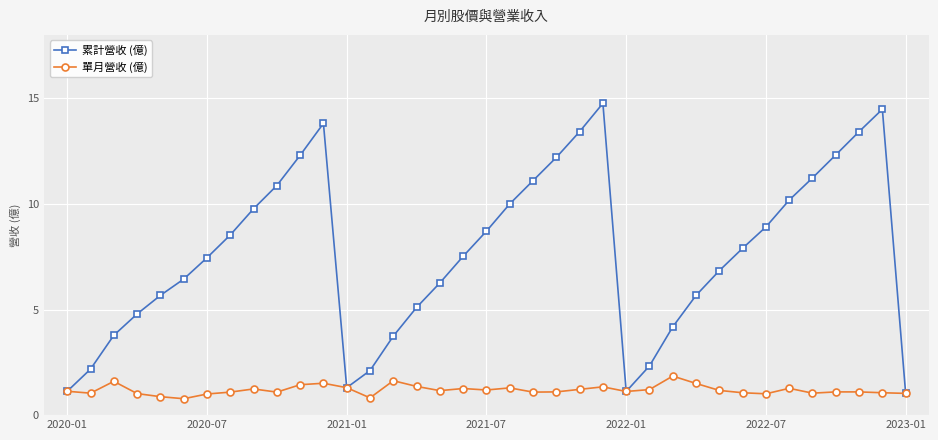

Which series has the largest total across all categories?

累計營收 (億)